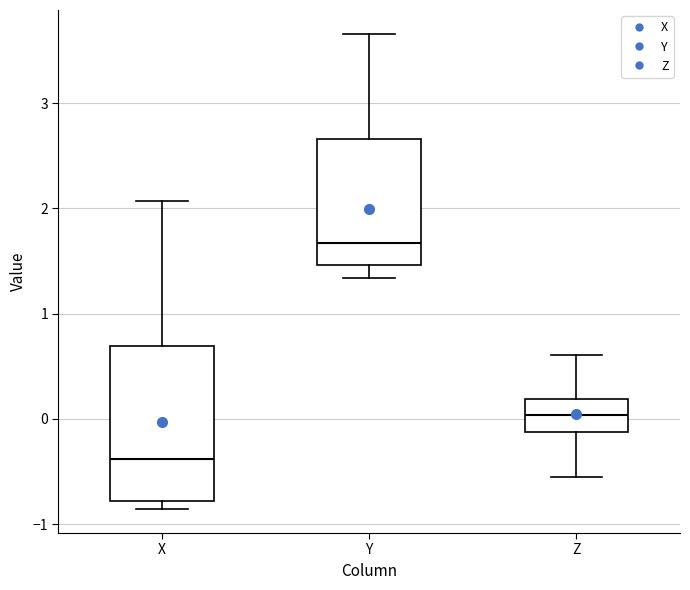

Reading left to right, read every box against the y-axis: the position of its median line, the range the box covers, and the ends of its whiskers. The values are not printed on the chart, so give them approximately, as read against the axis.

X: median -0.4, box -0.8 to 0.7, whiskers -0.9 to 2.1
Y: median 1.7, box 1.5 to 2.7, whiskers 1.3 to 3.7
Z: median 0.0, box -0.1 to 0.2, whiskers -0.6 to 0.6